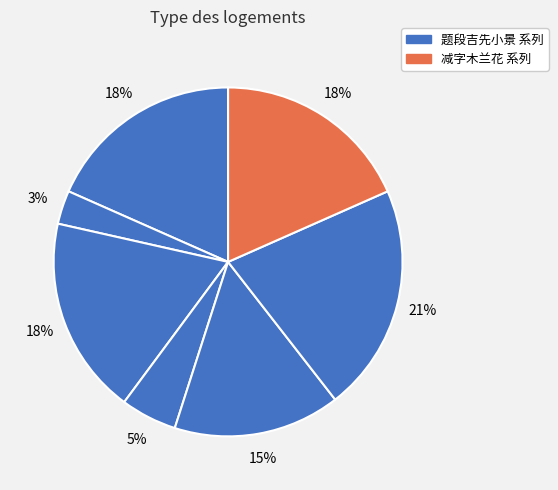

Which category has the biggest portion of the pie?

题段吉先小景三首